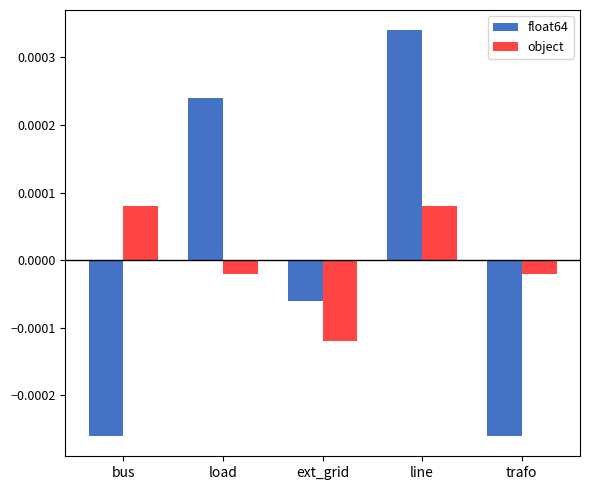

What is the label of the 2nd bar from the right?

line